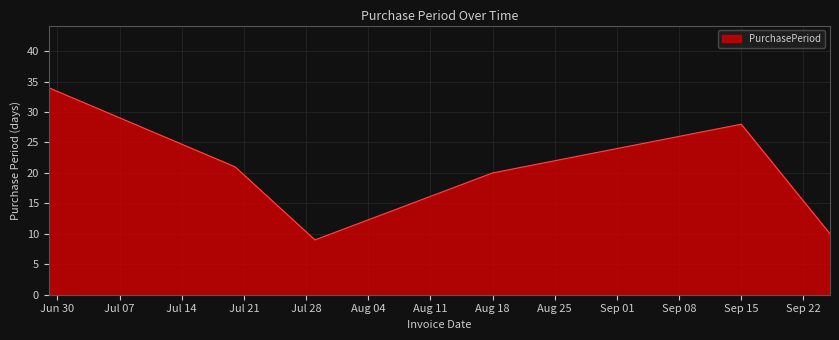

Reading left to right, extract all data points from this chart.

34	21	9	20	28	10